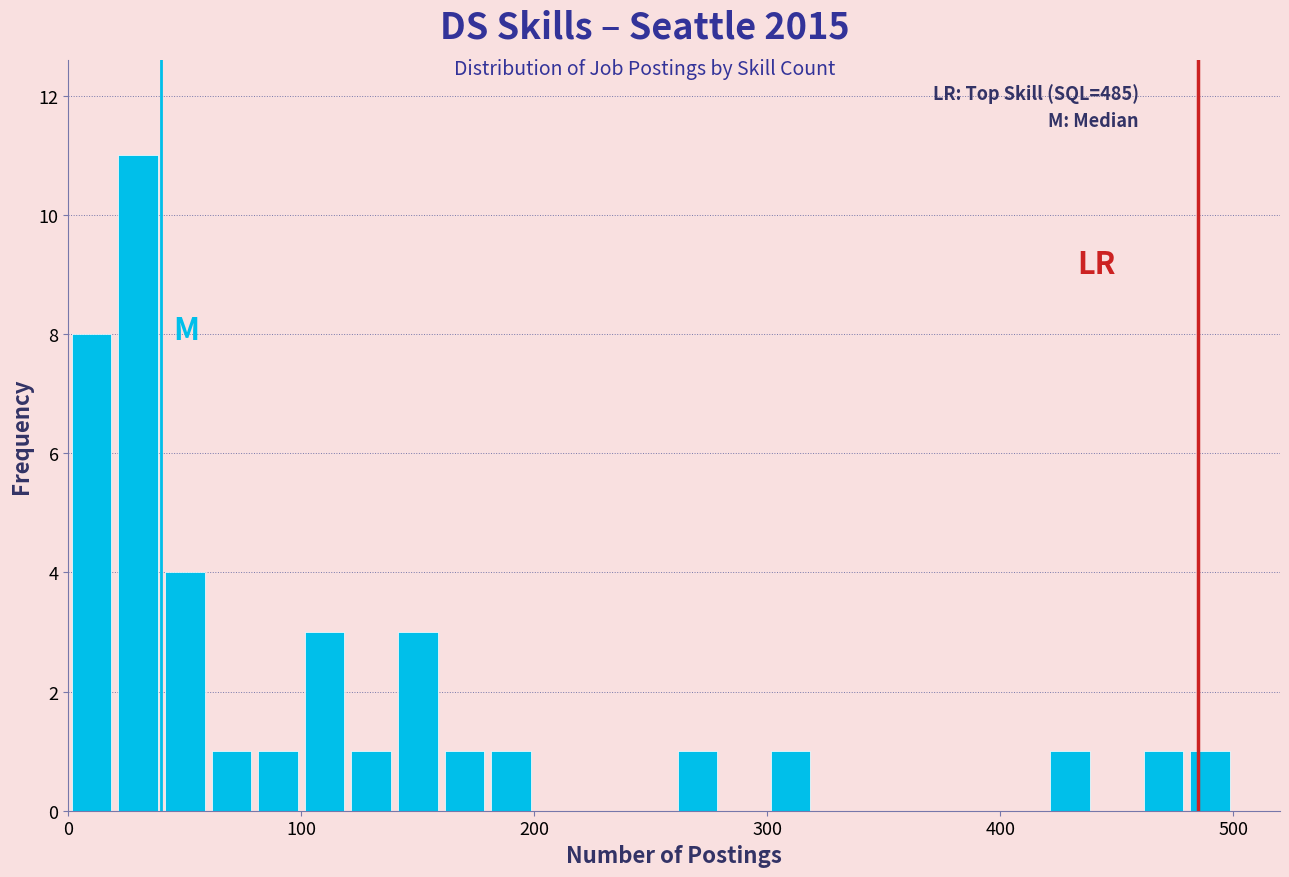

Read against the x-axis, roughly where is the centre of the tallest bar?

30